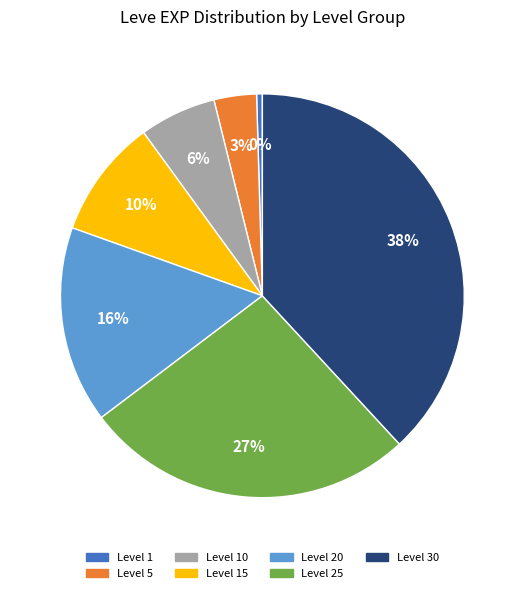

To the nearest percent, what is the difference between the largest and smallest slice percentages?

38%